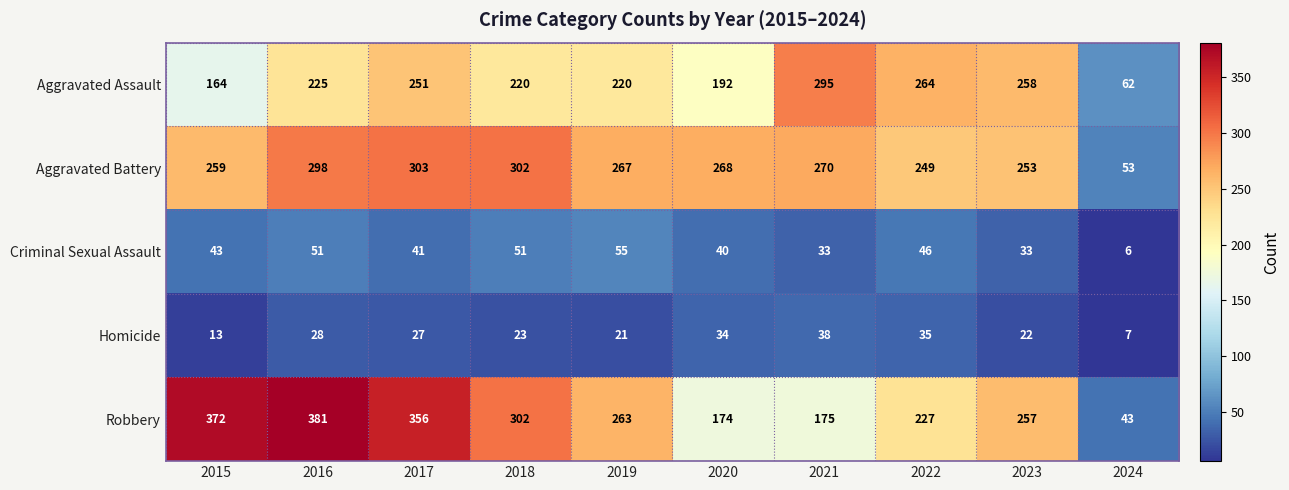

What is the difference between the maximum and minimum values in the Criminal Sexual Assault series?

49